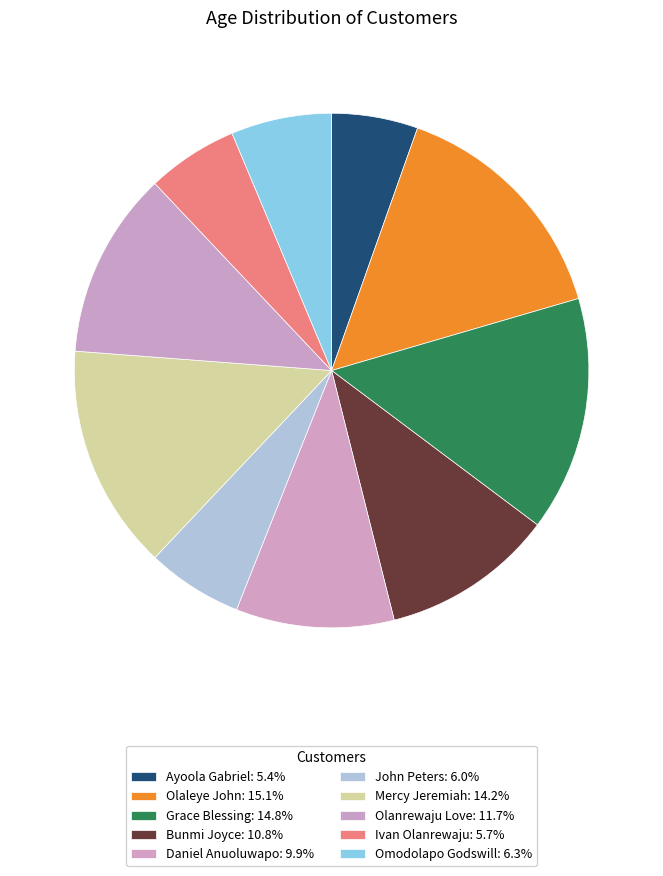

True or false: Daniel Anuoluwapo accounts for 10% of the total.

True